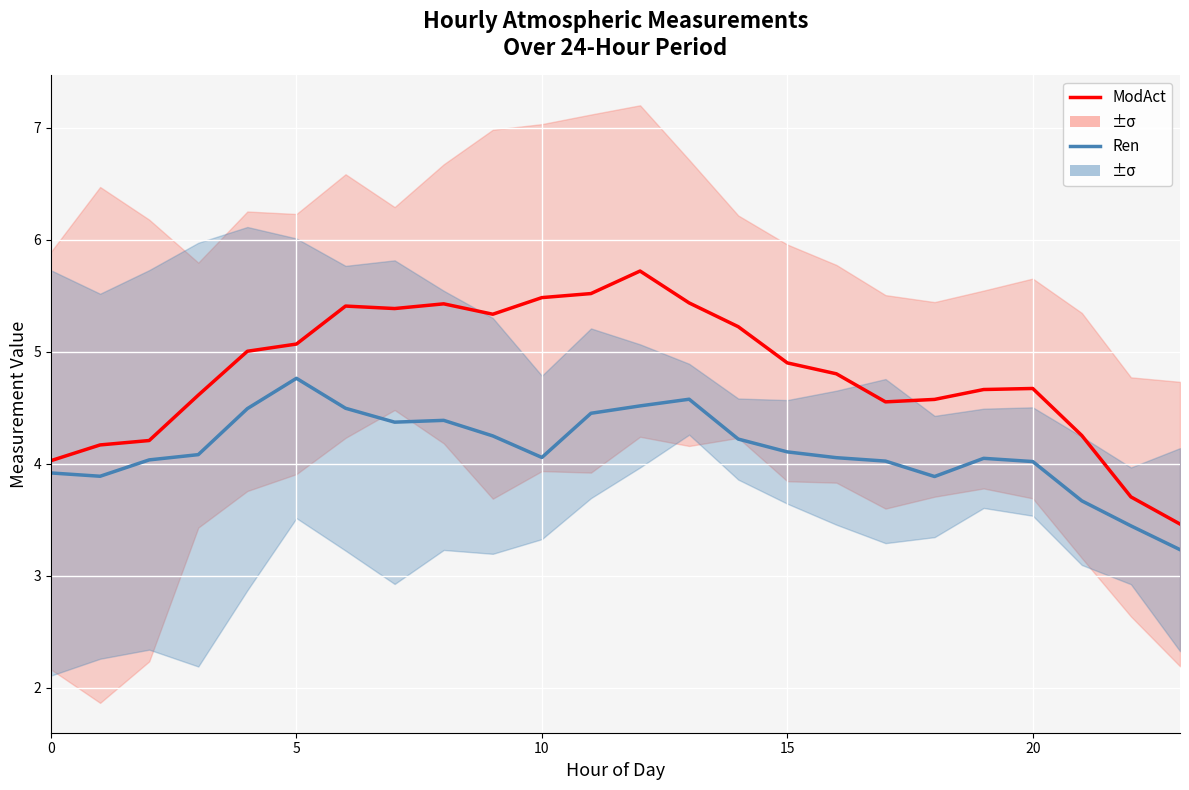

What is the sum of the Ren values at 0 and 18?

7.8